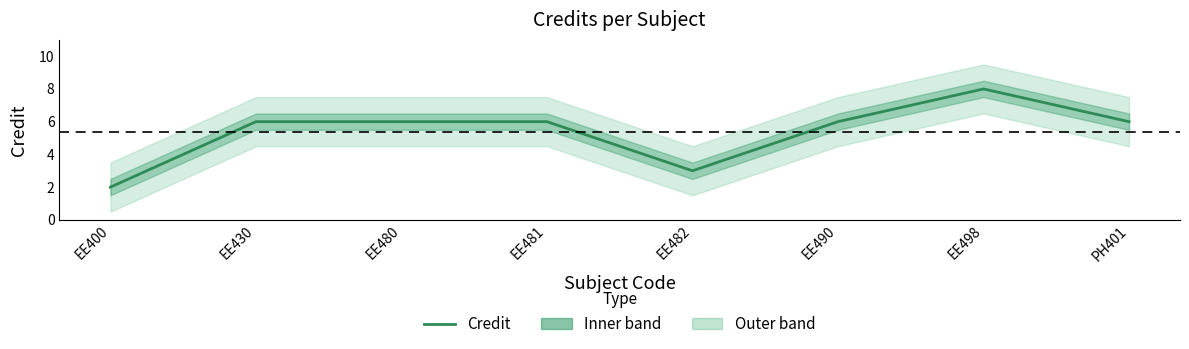

Read the value at EE490.

6